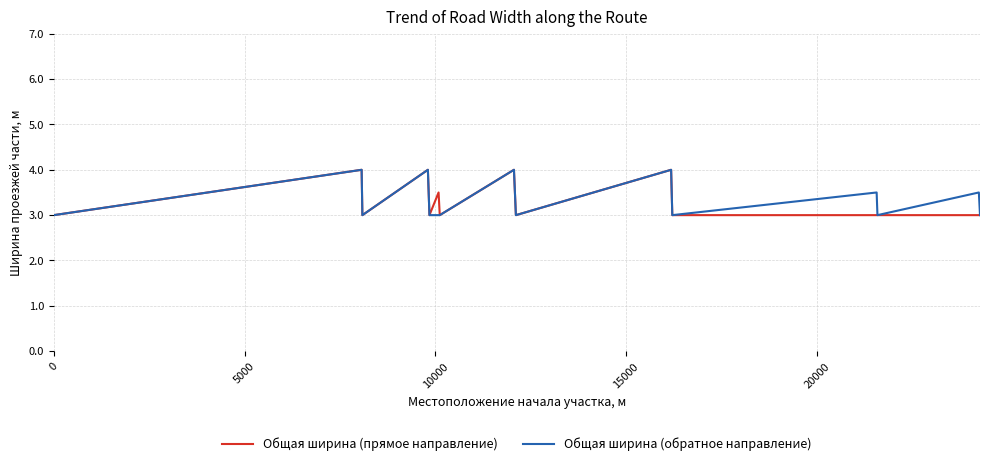

Count the number of data series in this chart.

2